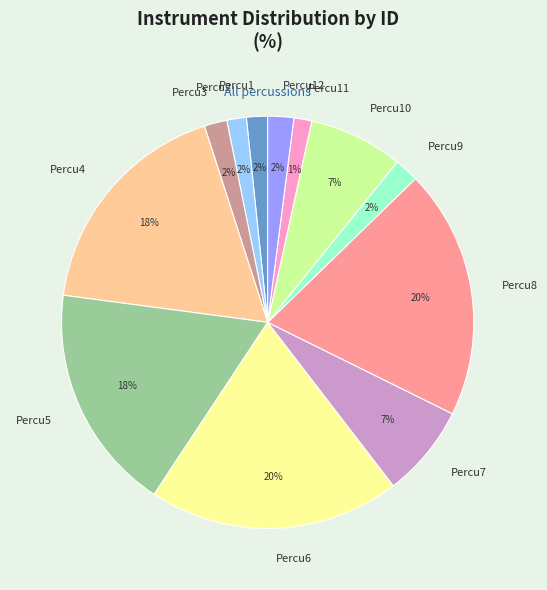

Is there any slice that represents more than half of the pie?

No